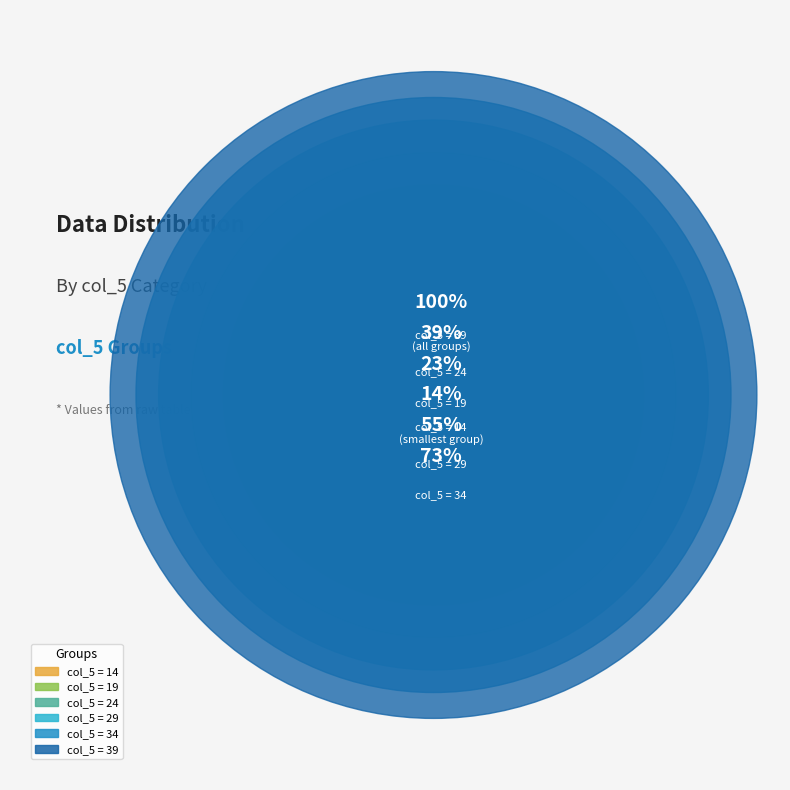

How many segments does this pie chart have?

6